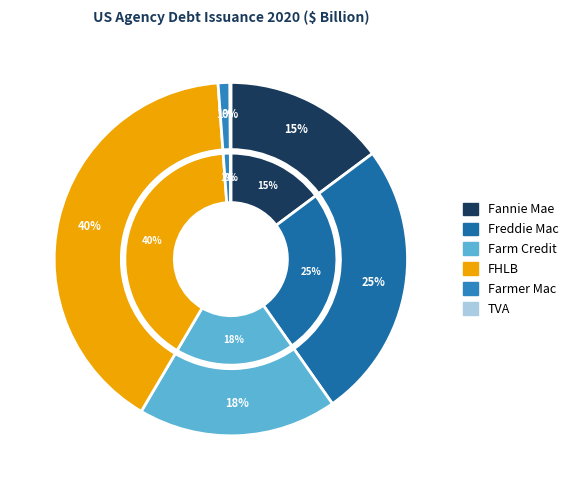

To the nearest percent, what is the difference between the Farm Credit and Freddie Mac slice percentages?

7%